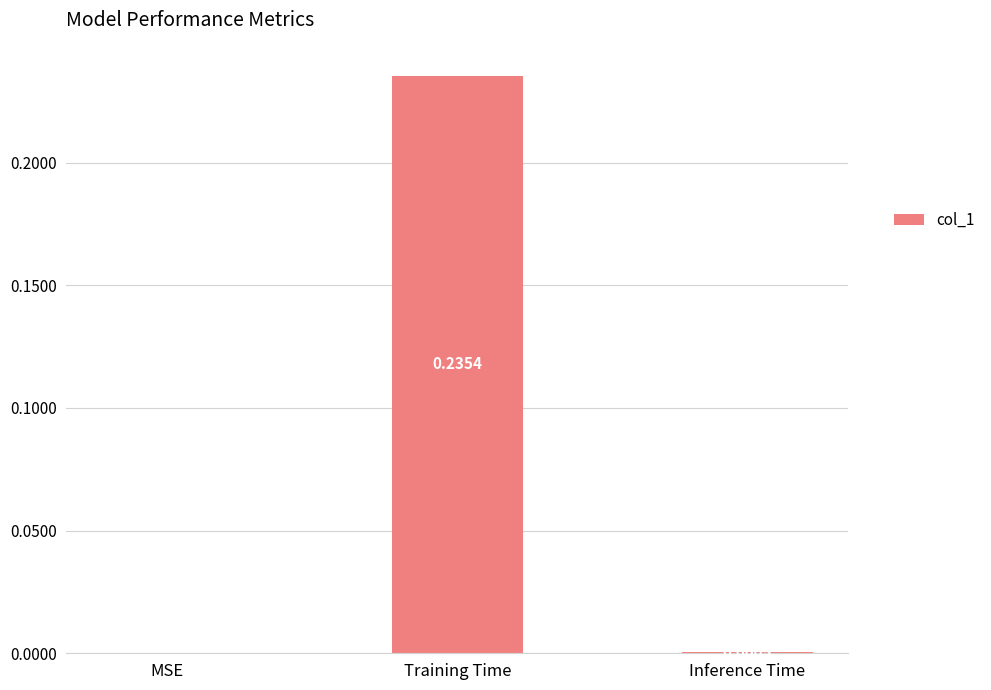

What is the change in value from MSE to Training Time?

+0.2